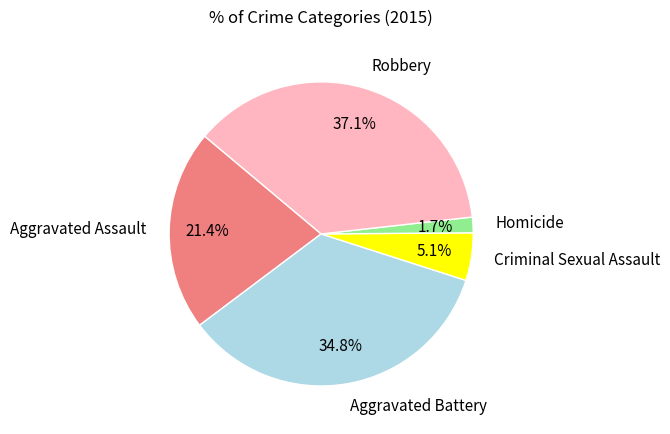

Between Aggravated Battery and Homicide, which is larger?

Aggravated Battery